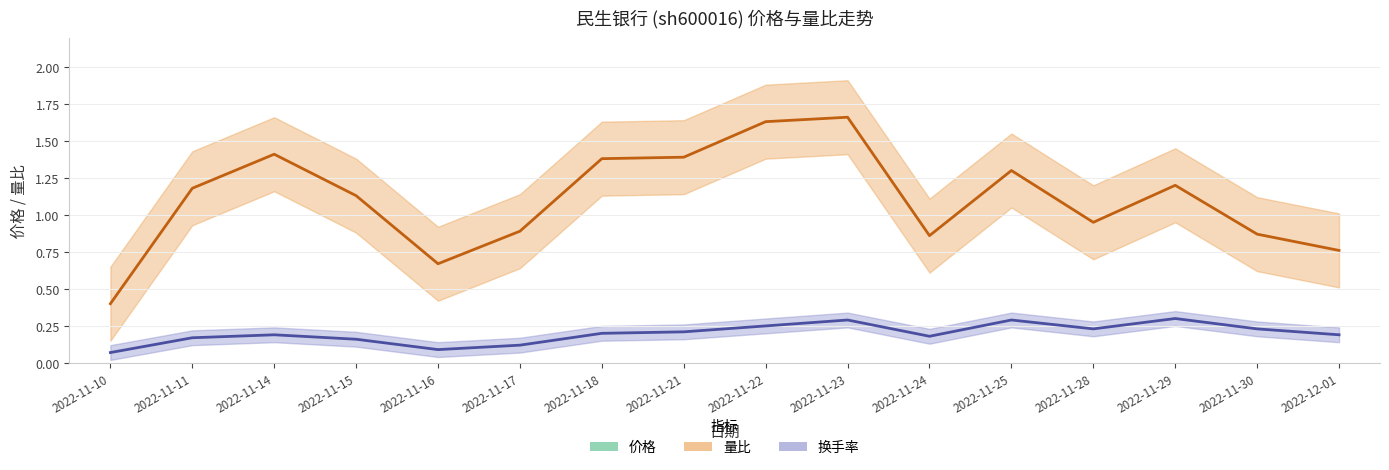

Which has a higher value, 2022-11-22 or 2022-11-21?

2022-11-22